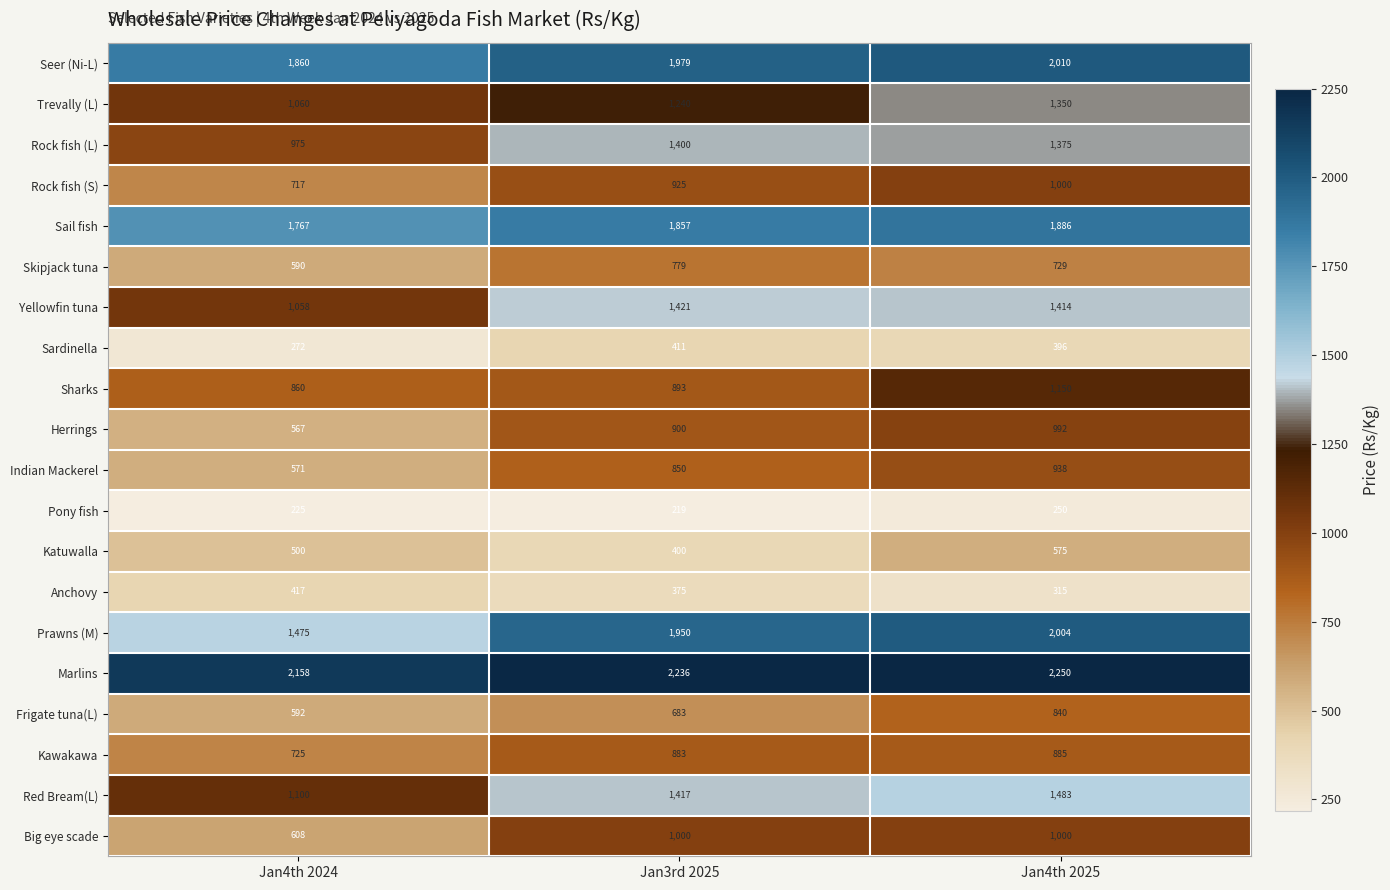

What value does the Rock fish (S) series have at Jan4th 2024?

717